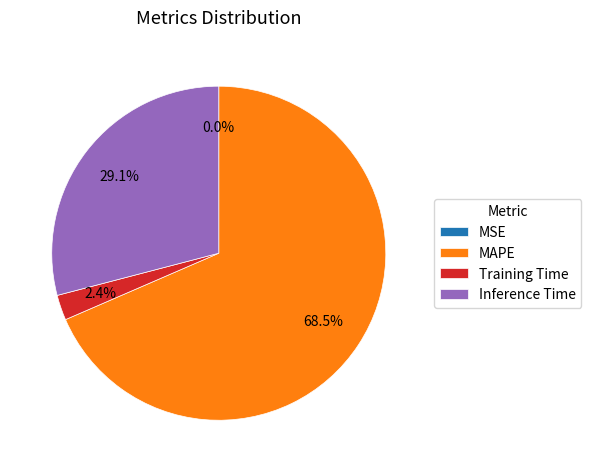

What percentage is the Inference Time slice, to the nearest percent?

29%